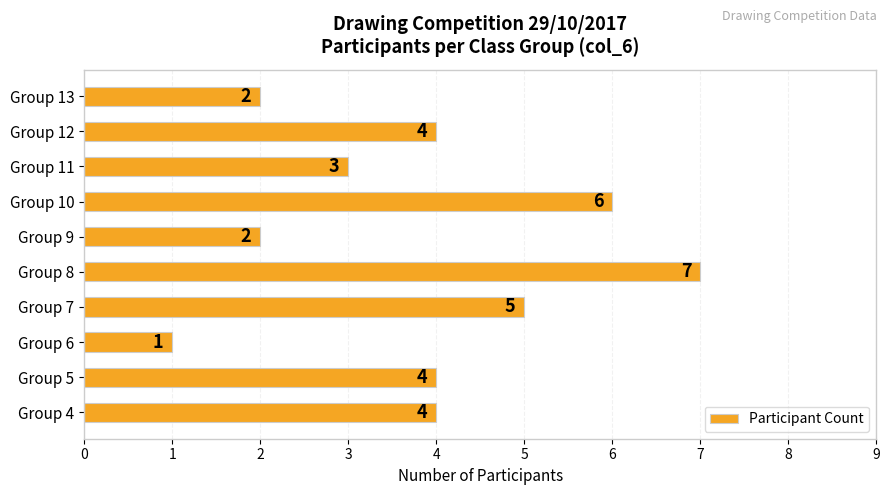

Between Group 13 and Group 7, which is larger?

Group 7